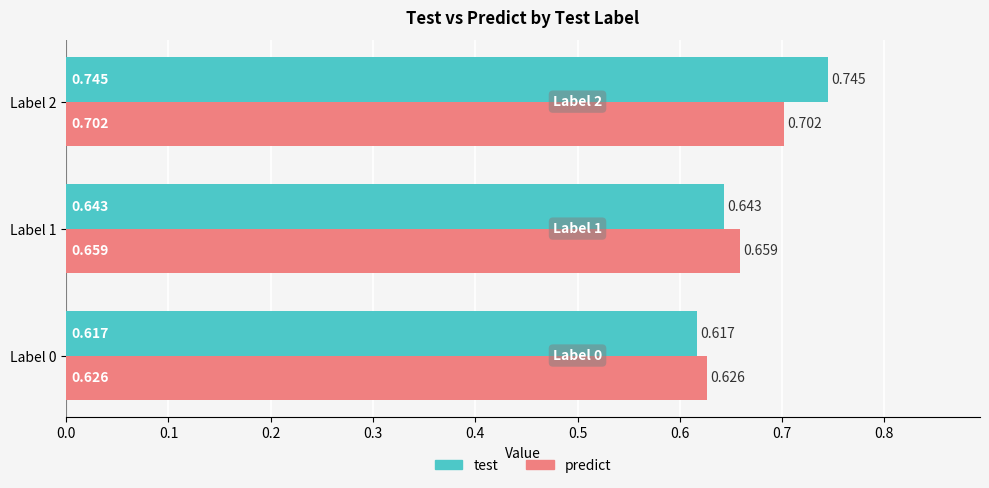

Is the value of test at Label 1 greater than the value of predict at Label 2?

No